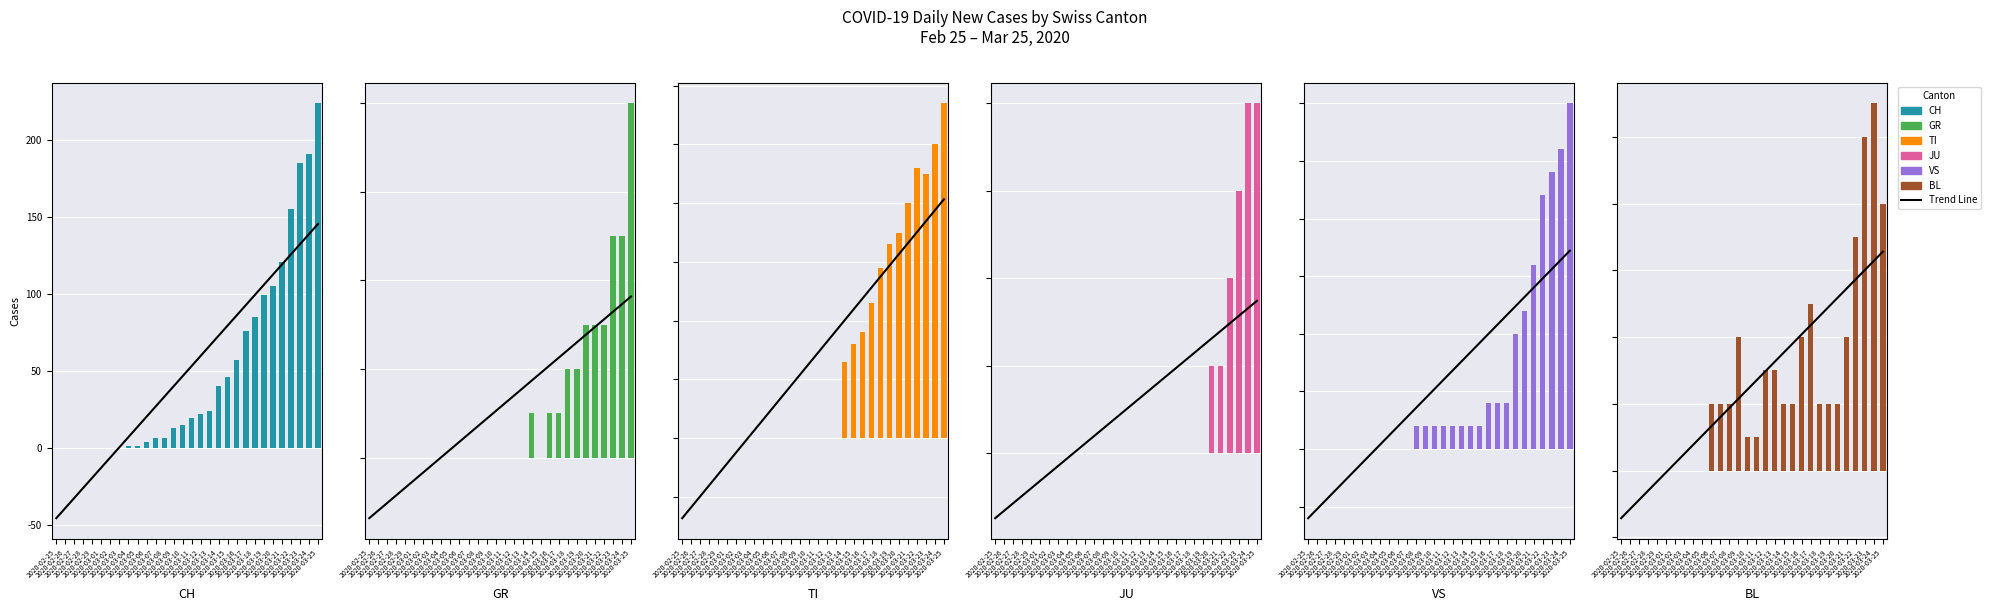

How many bars are there in total?

180